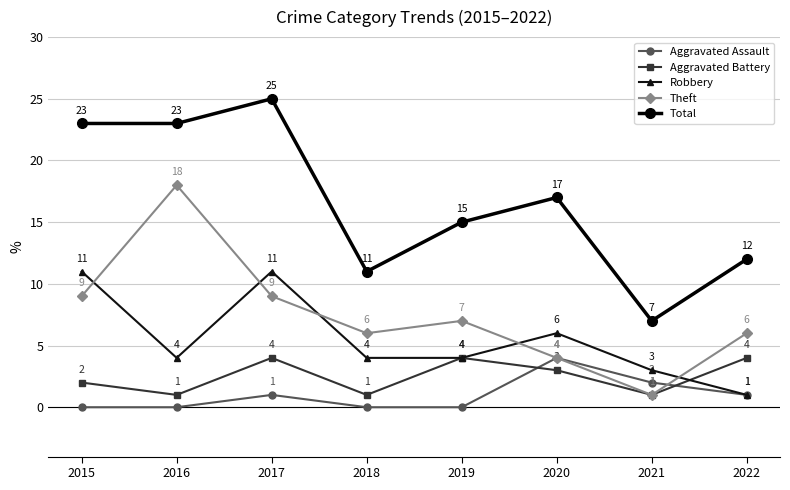

What is the difference between the maximum and minimum values in the Theft series?

17